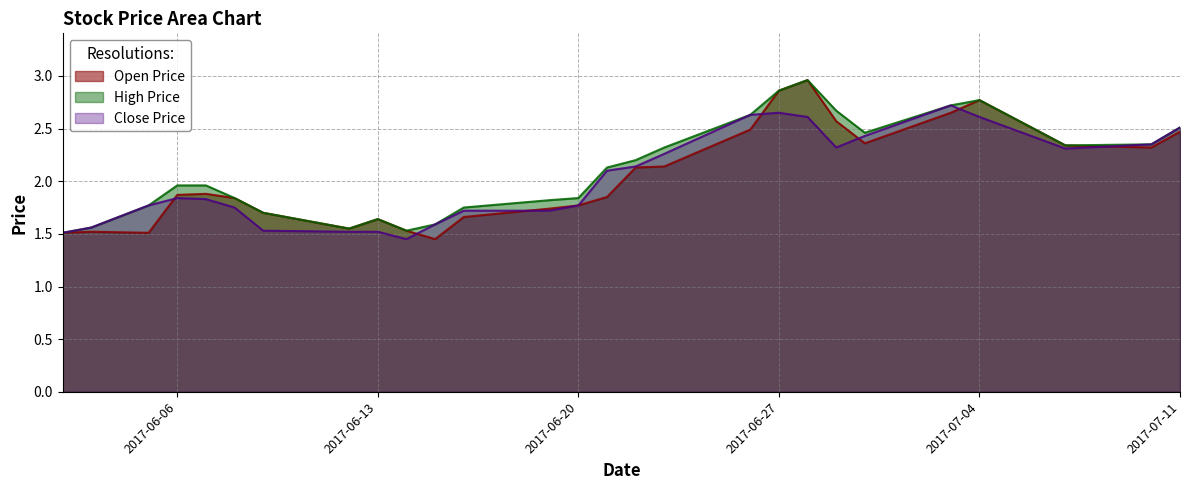

What is the label of the 23rd point from the left?

2017-07-03